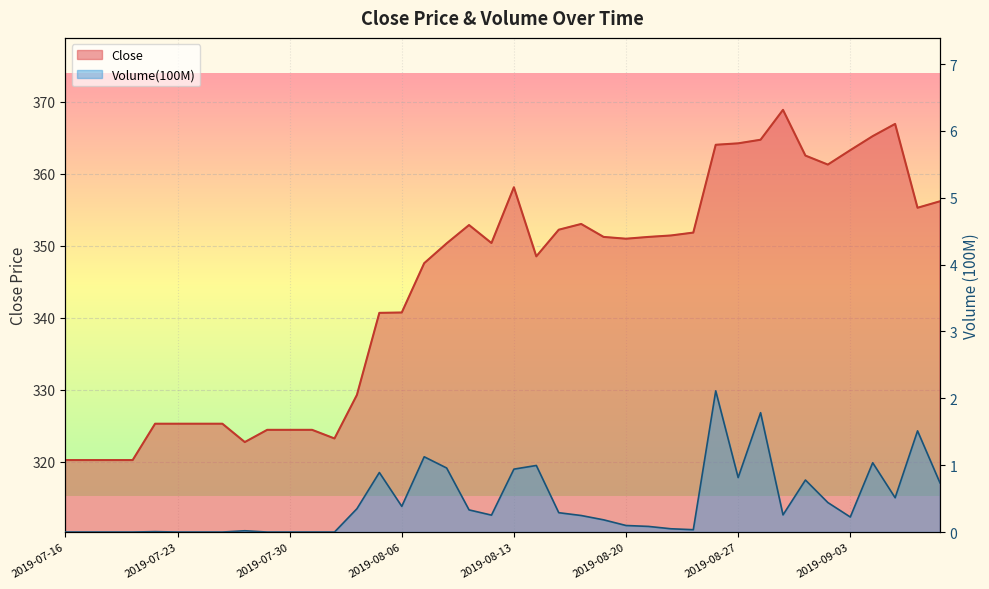

The value of Close at 2019-08-08 is 350.4. True or false?

True